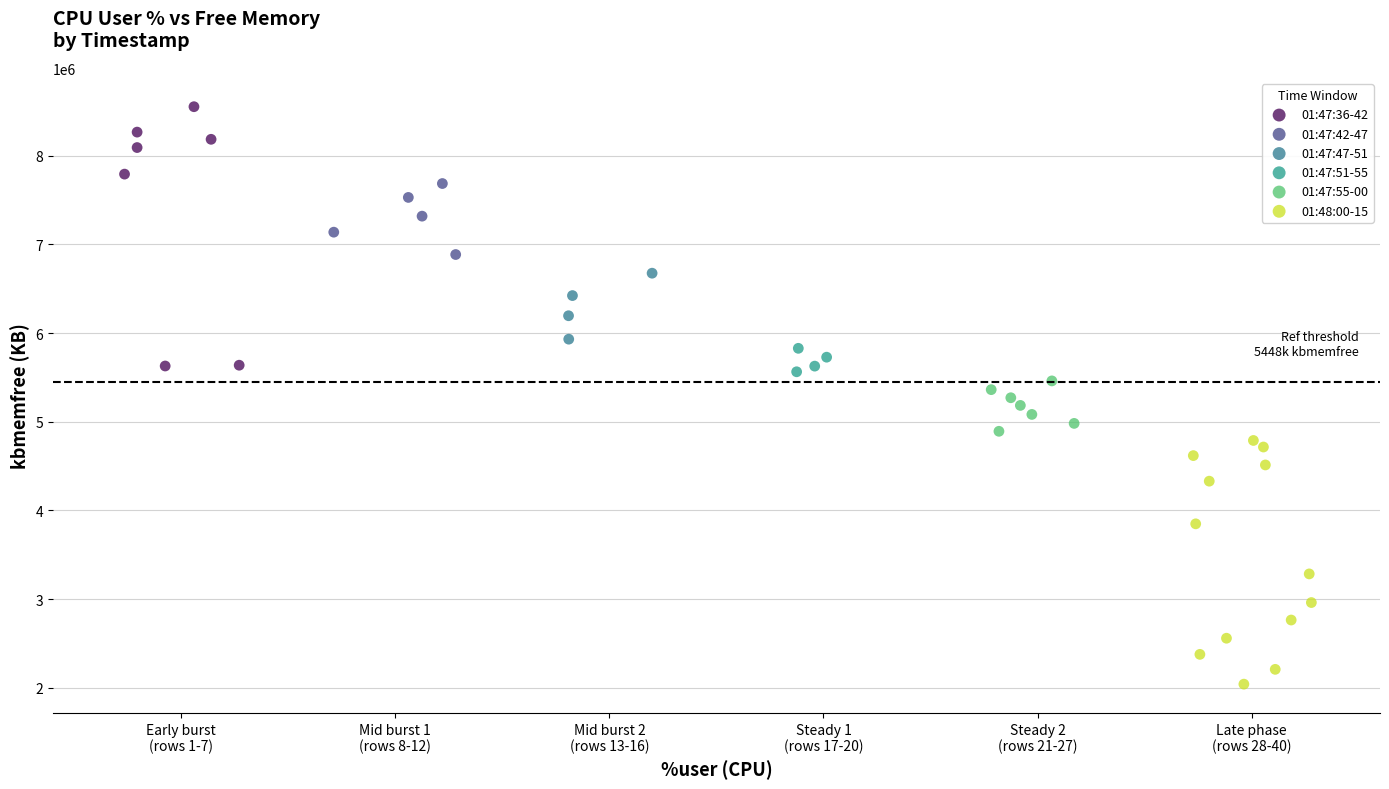

Which series reaches the maximum Y coordinate?

01:47:36-42